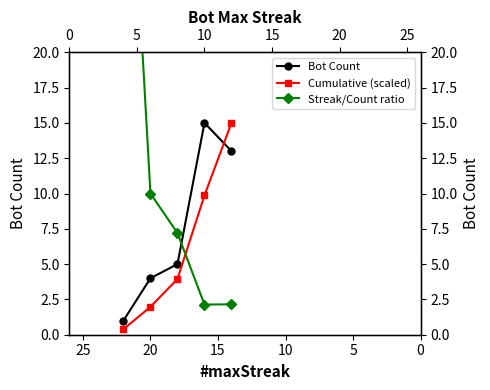

True or false: Cumulative (scaled) has a value of 0.5 at 0.

False